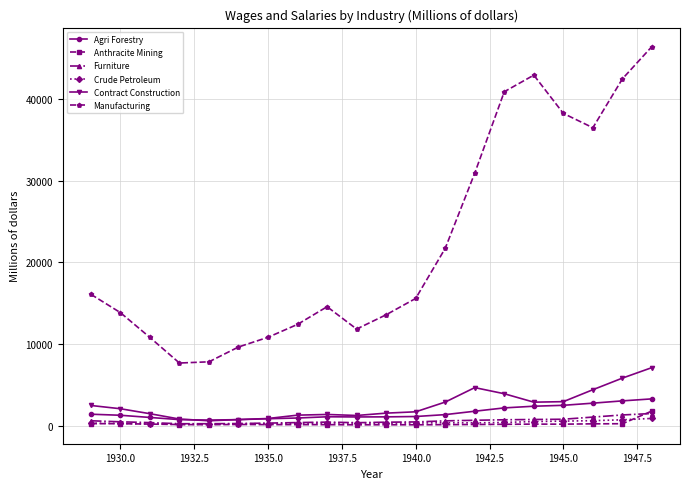

Which series has the largest total across all categories?

Manufacturing